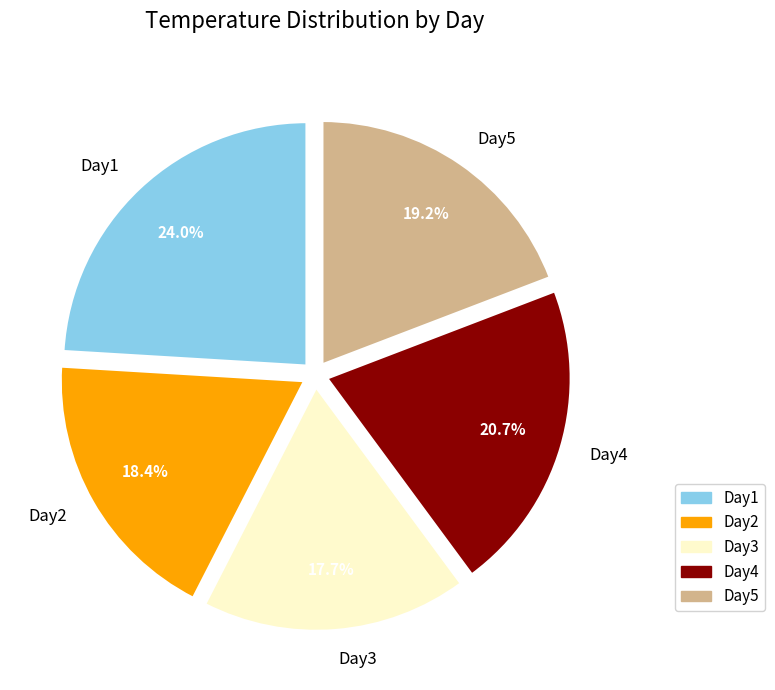

Between Day4 and Day2, which is larger?

Day4